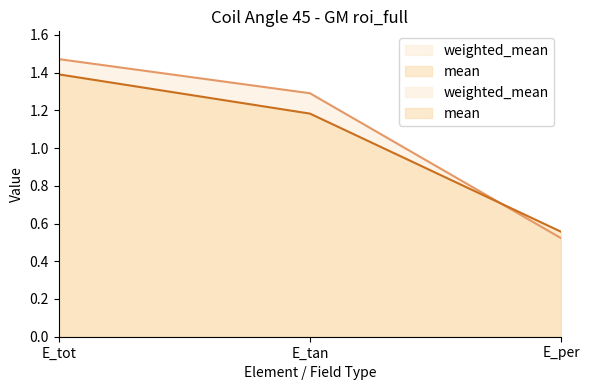

What is the sum of the mean values at E_tan and E_per?

1.7